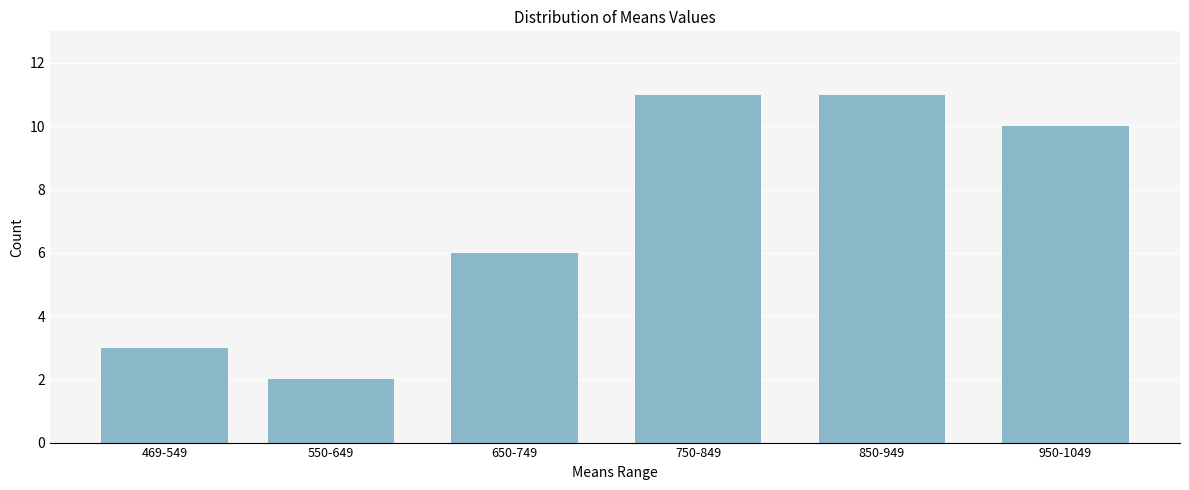

Reading left to right, list all the values displayed in this chart.

3	2	6	11	11	10